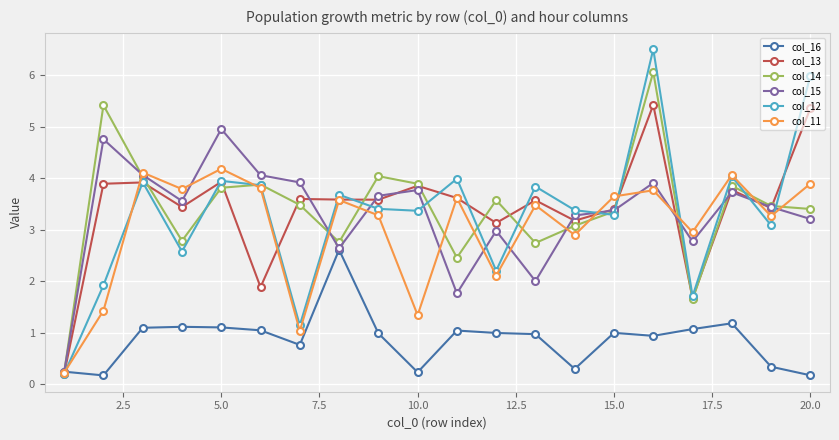

How many interior local peaks does the col_13 series have?

7